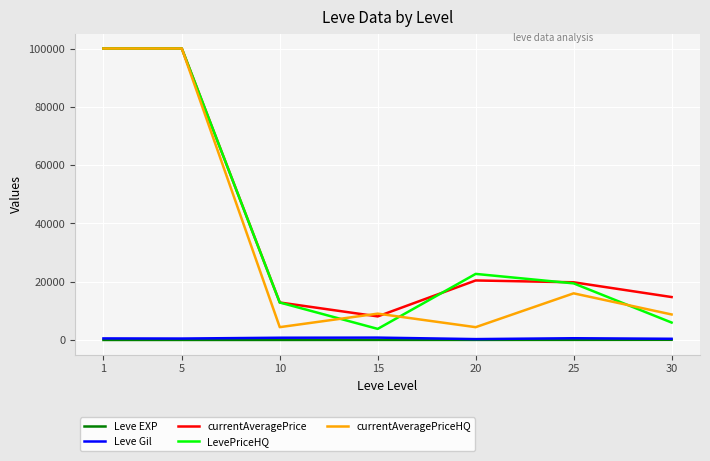

Which series changed the most between 25 and 30?

LevePriceHQ